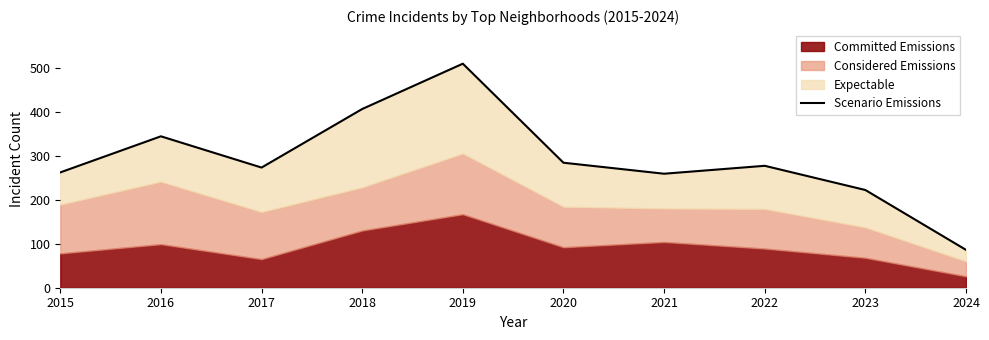

How many values are below 277?

5